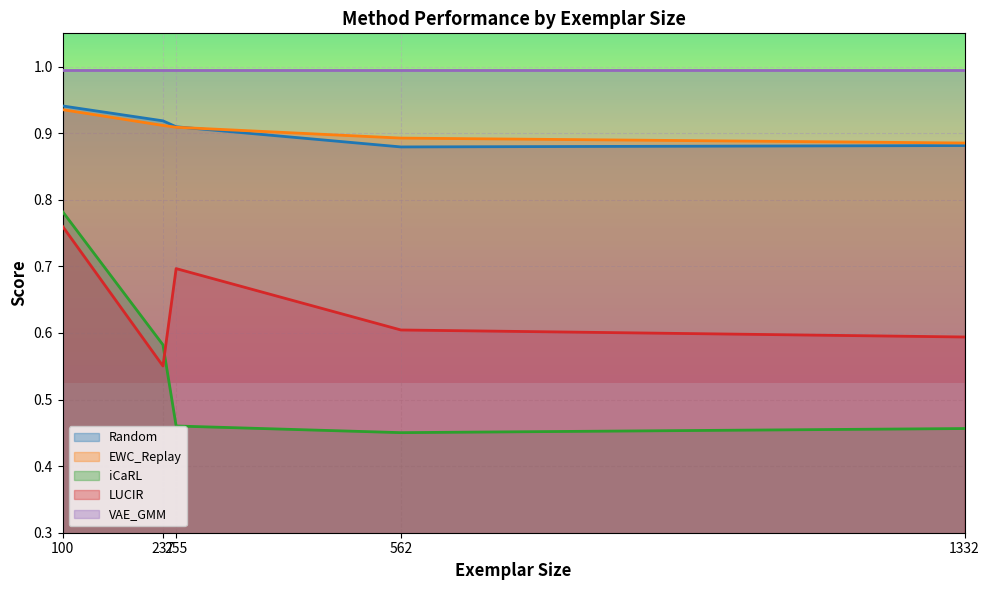

Which series has the largest total across all categories?

VAE_GMM